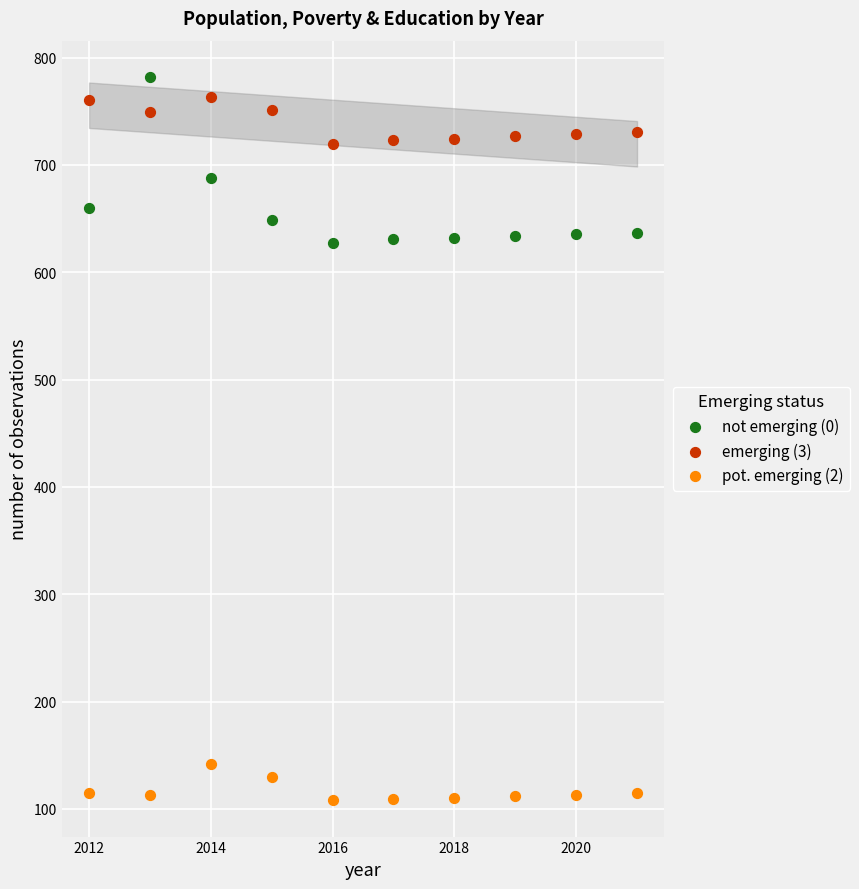

Which series reaches the minimum Y coordinate?

pot. emerging (2)